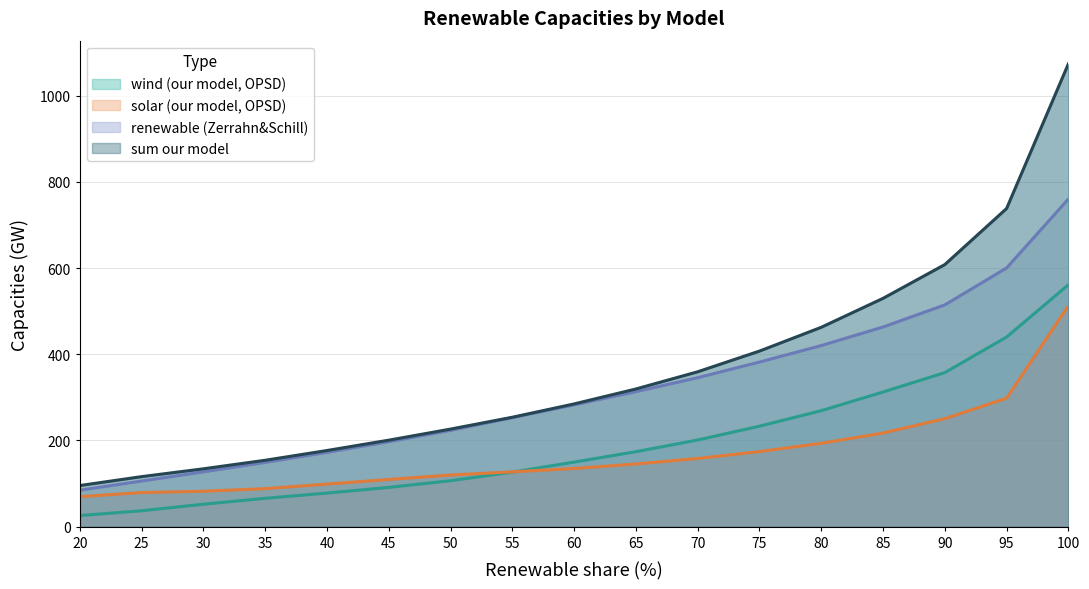

Rank the series at 45 from lowest to highest value.

wind (our model, OPSD), solar (our model, OPSD), renewable (Zerrahn&Schill), sum our model